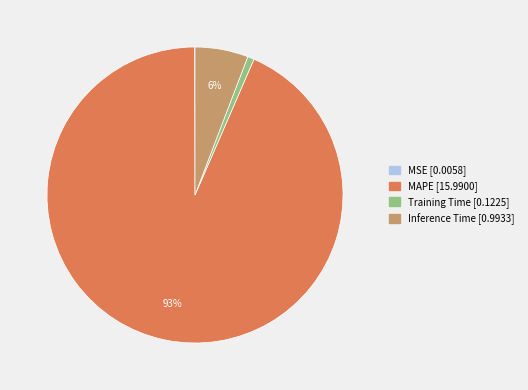

To the nearest percent, what percentage of the pie is MAPE?

93%